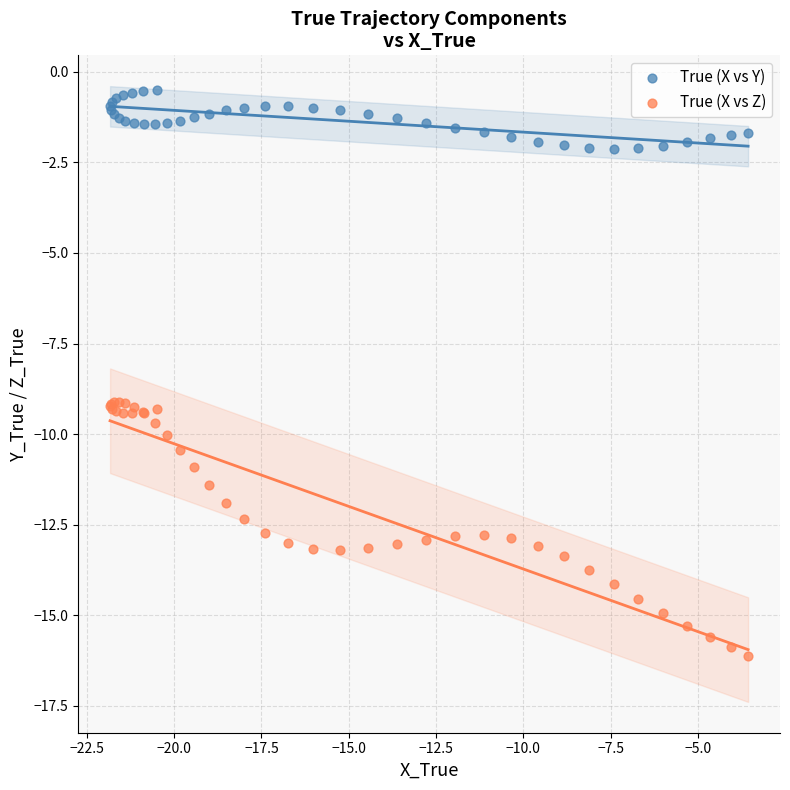

Which series has the widest spread of Y values?

True (X vs Z)